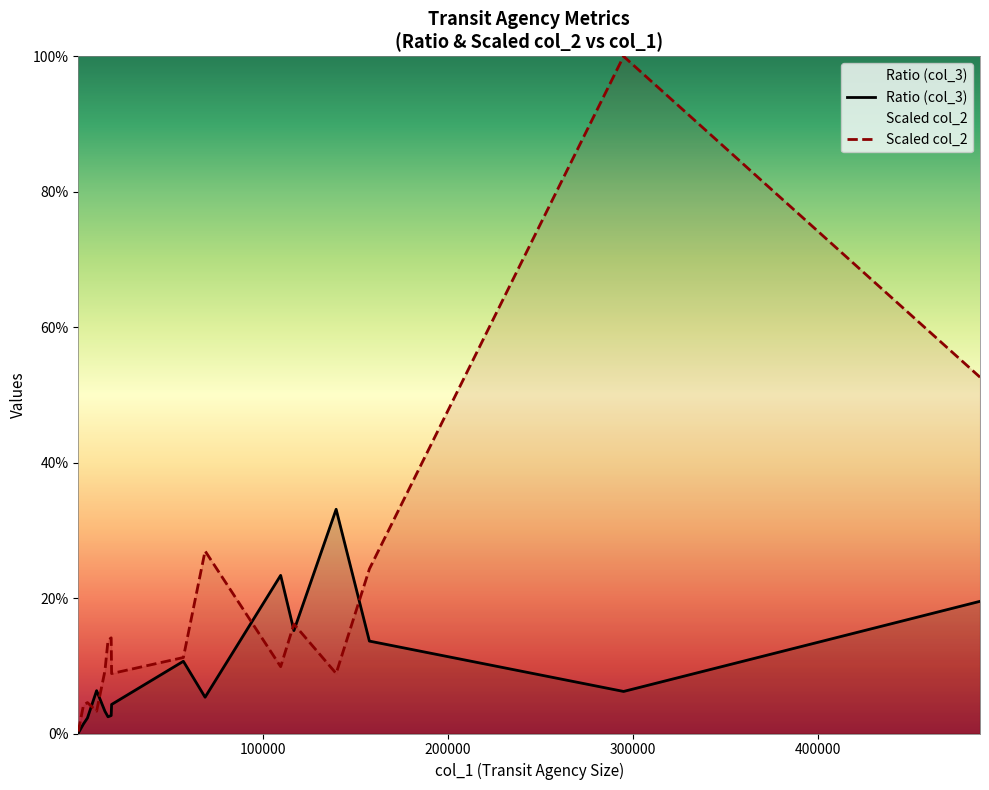

Which series ends up on top after the final intersection of Ratio (col_3) and Scaled col_2?

Scaled col_2